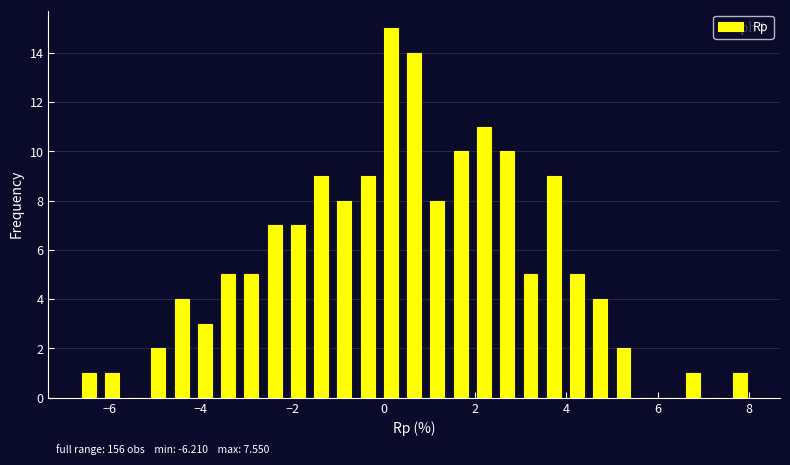

Around what value on the x-axis is the tallest bar? Give the approximate position of its centre, as read against the axis.

0.2